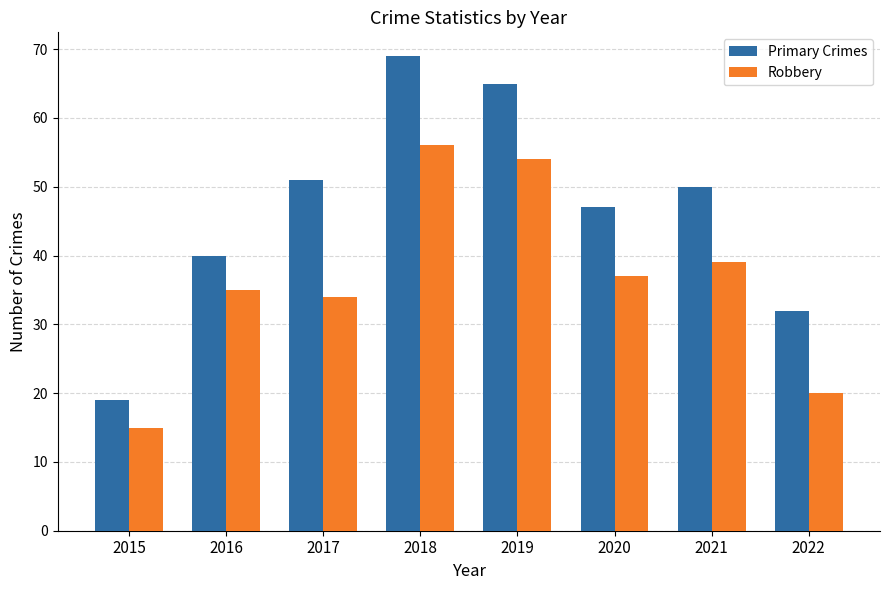

What is the sum of the Robbery values at 2022 and 2018?

76